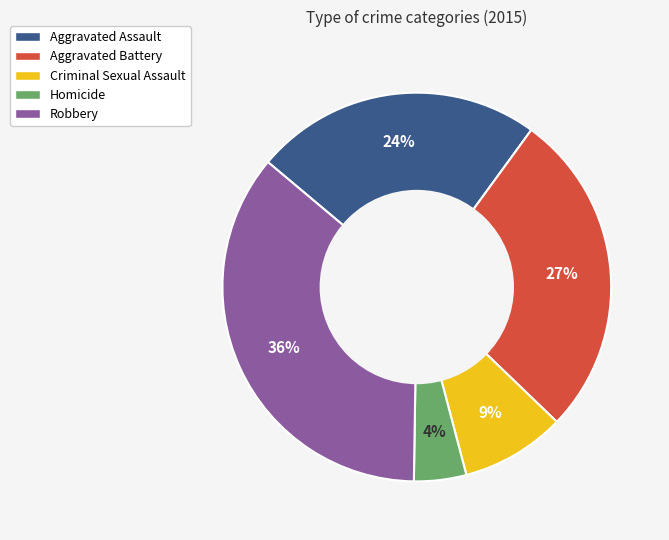

The Aggravated Assault slice represents 24% of the pie. True or false?

True